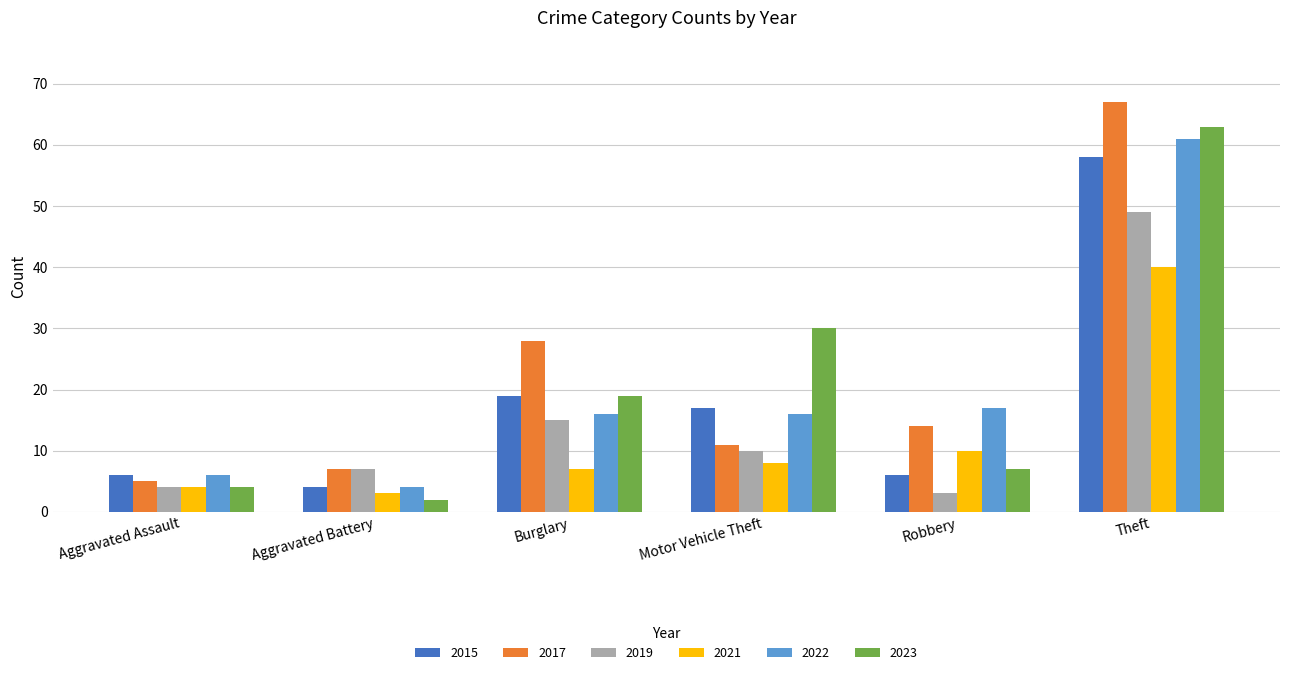

What position from the left is Aggravated Battery?

2